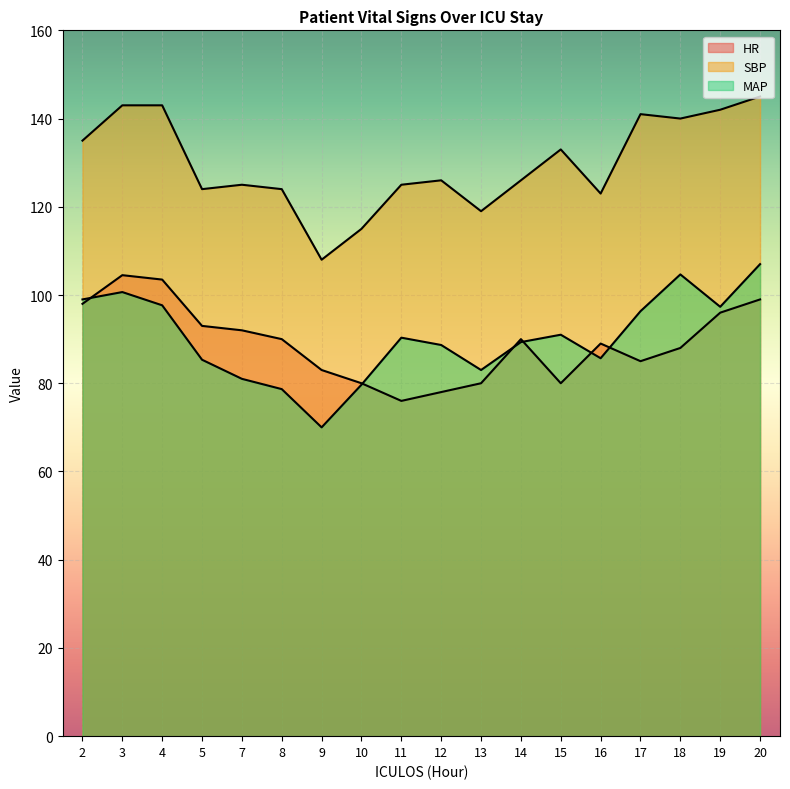

In MAP, how many points are higher than both neighbors (excluding endpoints)?

4